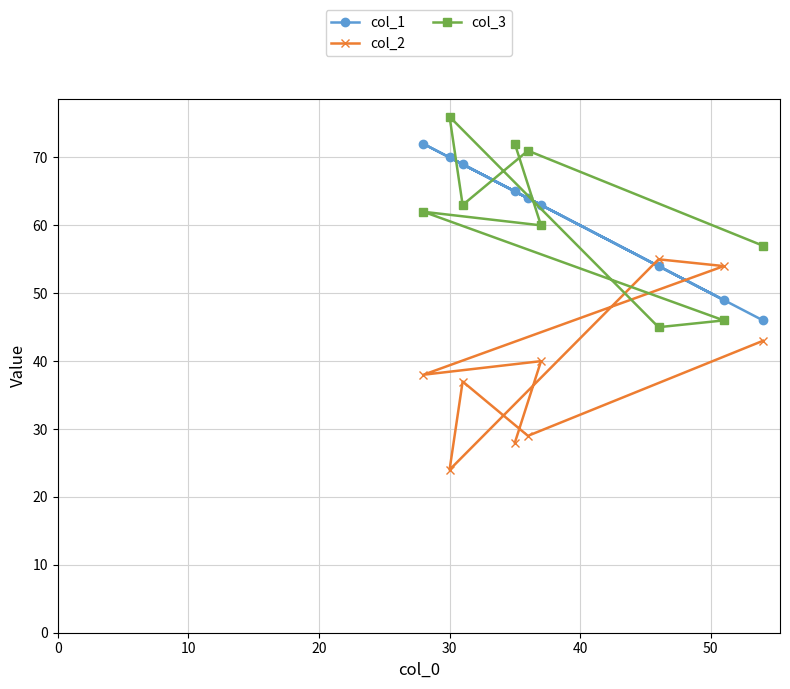

How many lines are shown in the chart?

3